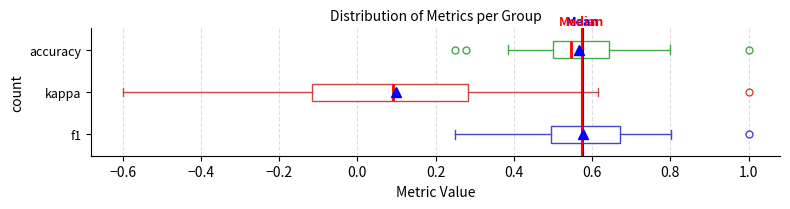

Reading bottom to top, read every box against the x-axis: the position of its median line, the range the box covers, and the ends of its whiskers. The values are not printed on the chart, so give them approximately, as read against the axis.

f1: median 0.58, box 0.50 to 0.68, whiskers 0.26 to 0.80
kappa: median 0.10, box -0.12 to 0.28, whiskers -0.60 to 0.62
accuracy: median 0.54, box 0.50 to 0.64, whiskers 0.38 to 0.80